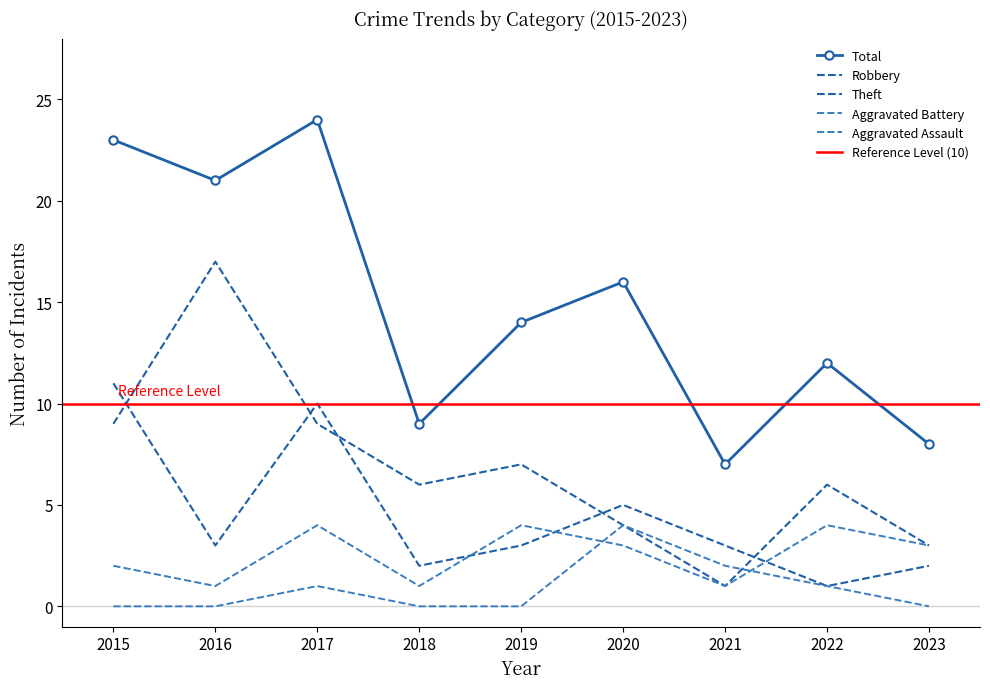

Where is the first local maximum for Theft?

2016